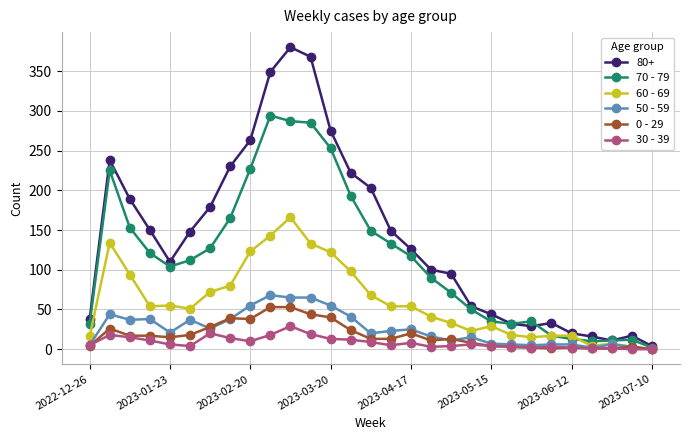

What are all the series names shown in the legend?

80+, 70 - 79, 60 - 69, 50 - 59, 0 - 29, 30 - 39